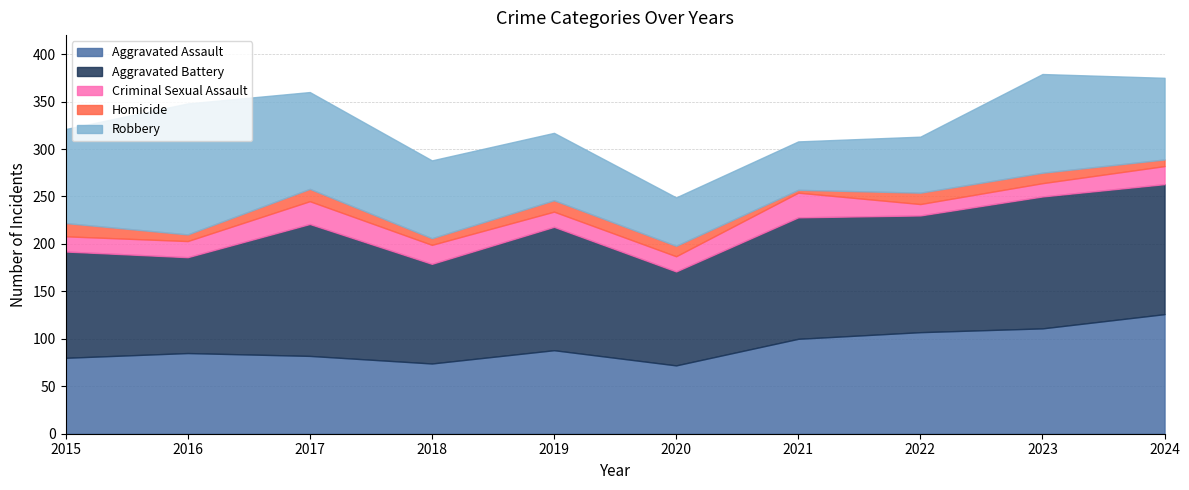

True or false: Aggravated Assault and Criminal Sexual Assault intersect in this chart.

False